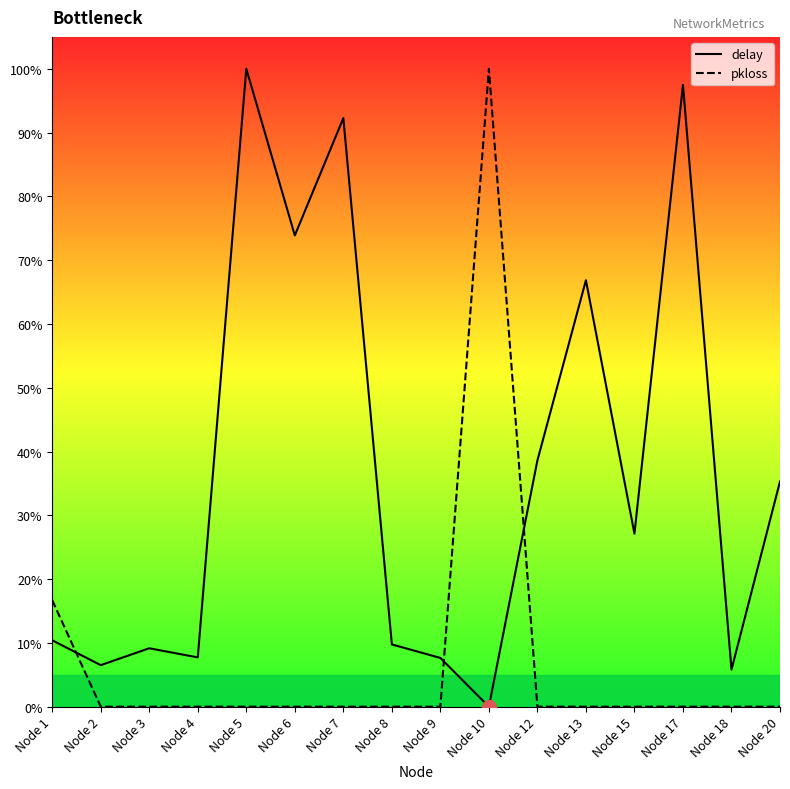

List the series in order of their peak value, lowest first.

pkloss, delay